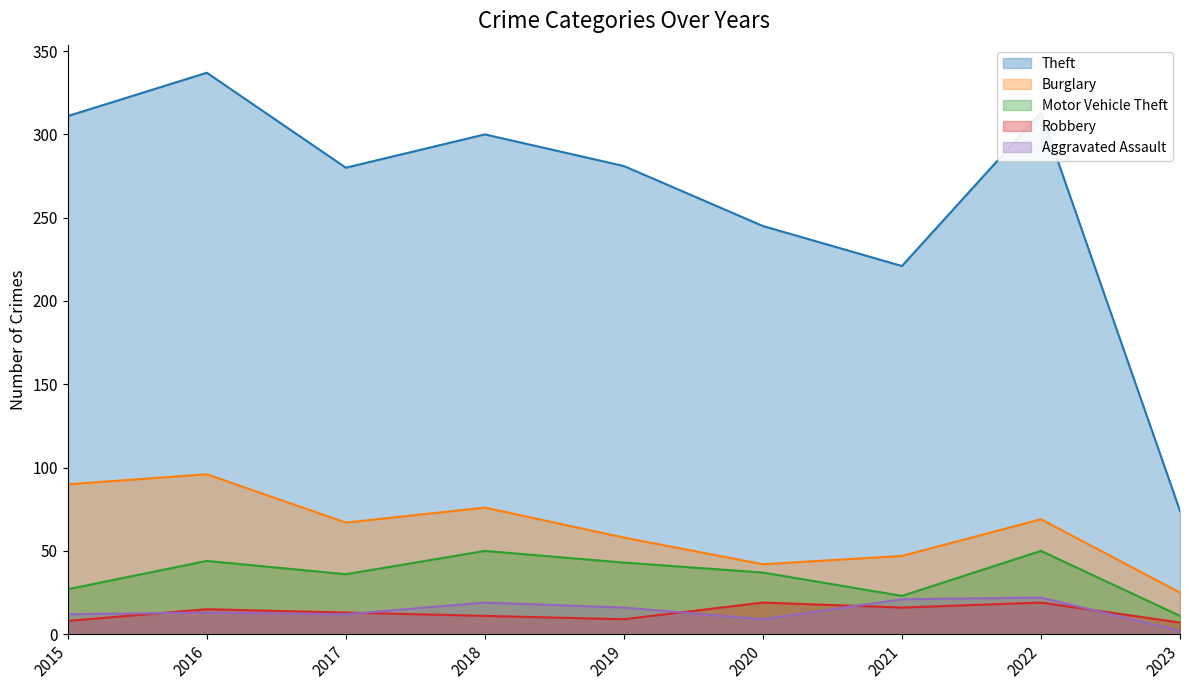

What is the average value of the Burglary series?

63